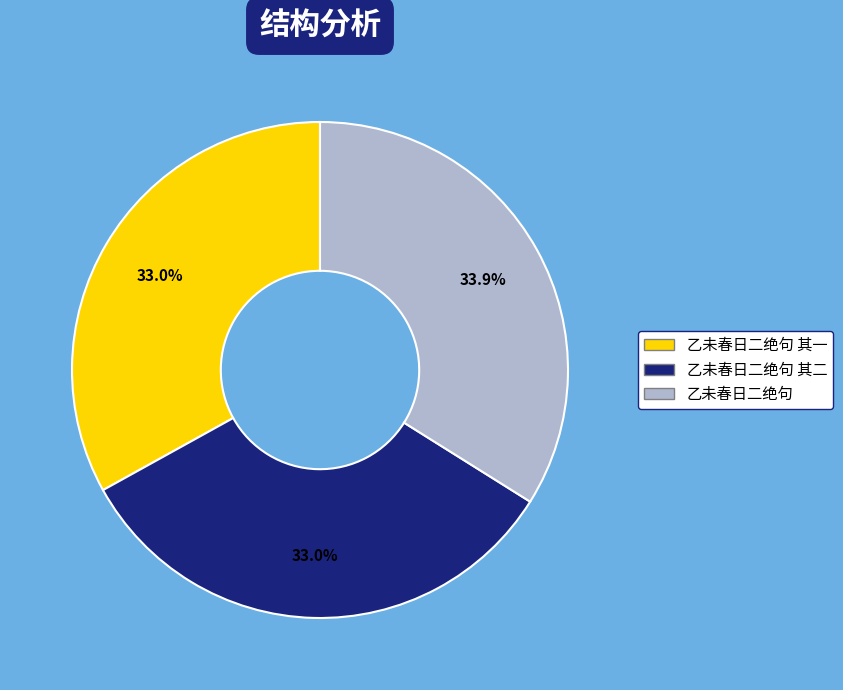

Does 乙未春日二绝句 account for over 50% of the chart?

No